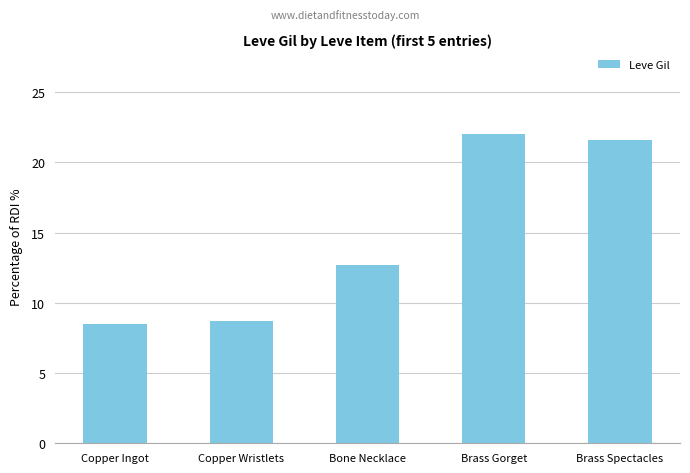

What is the label of the 5th bar from the right?

Copper Ingot